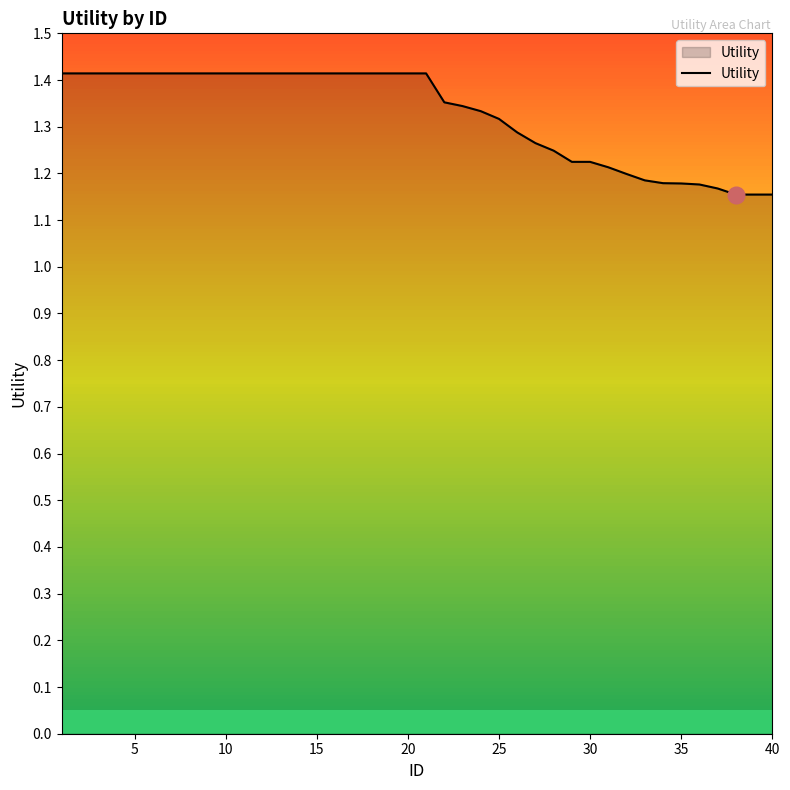

What is the difference between the maximum and minimum values?

0.3